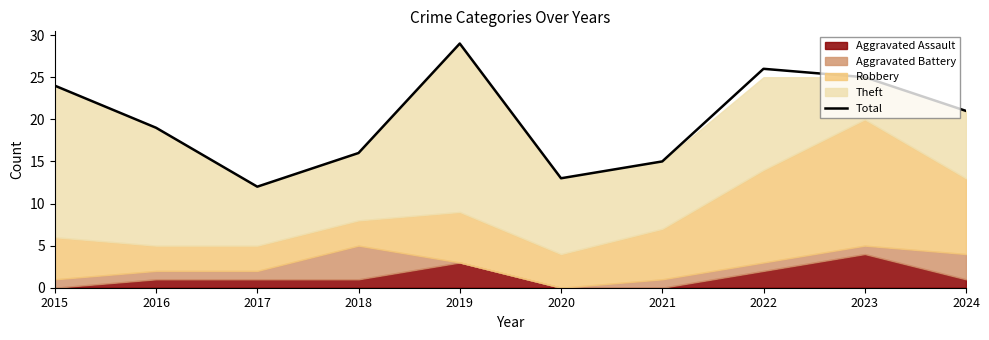

What is the maximum value shown in the chart?

29